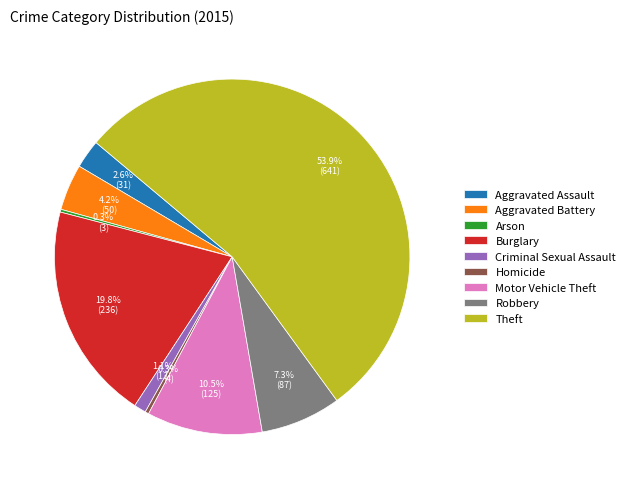

To the nearest percent, what percentage of the pie is Burglary?

20%